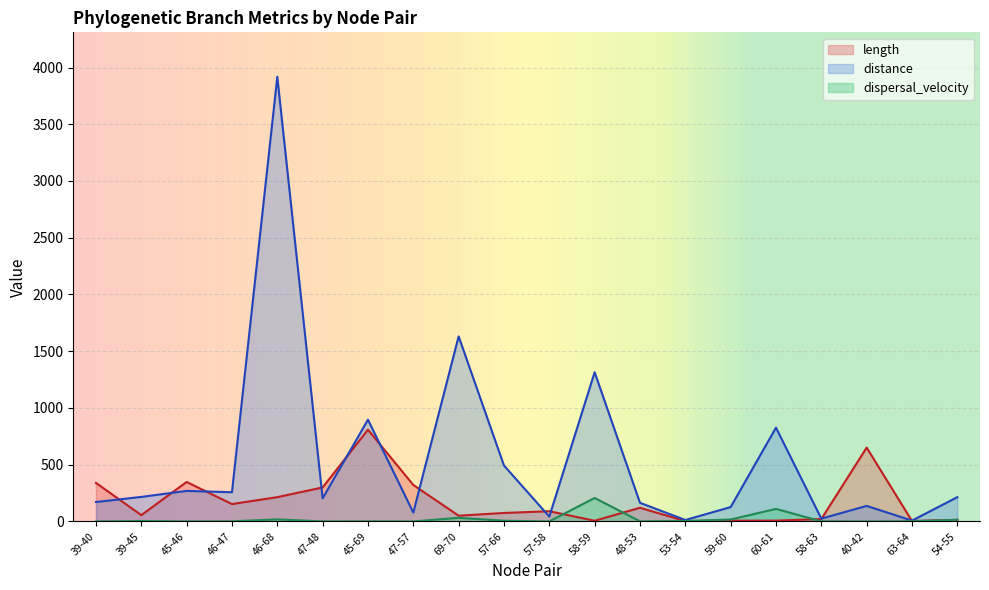

The length series shows 532.2 at 45-69. True or false?

False